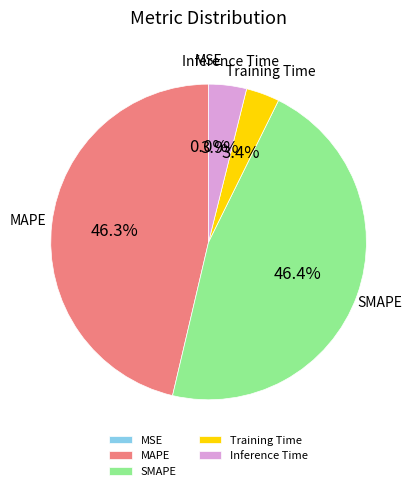

Do MAPE and SMAPE together represent more than half of the pie?

Yes